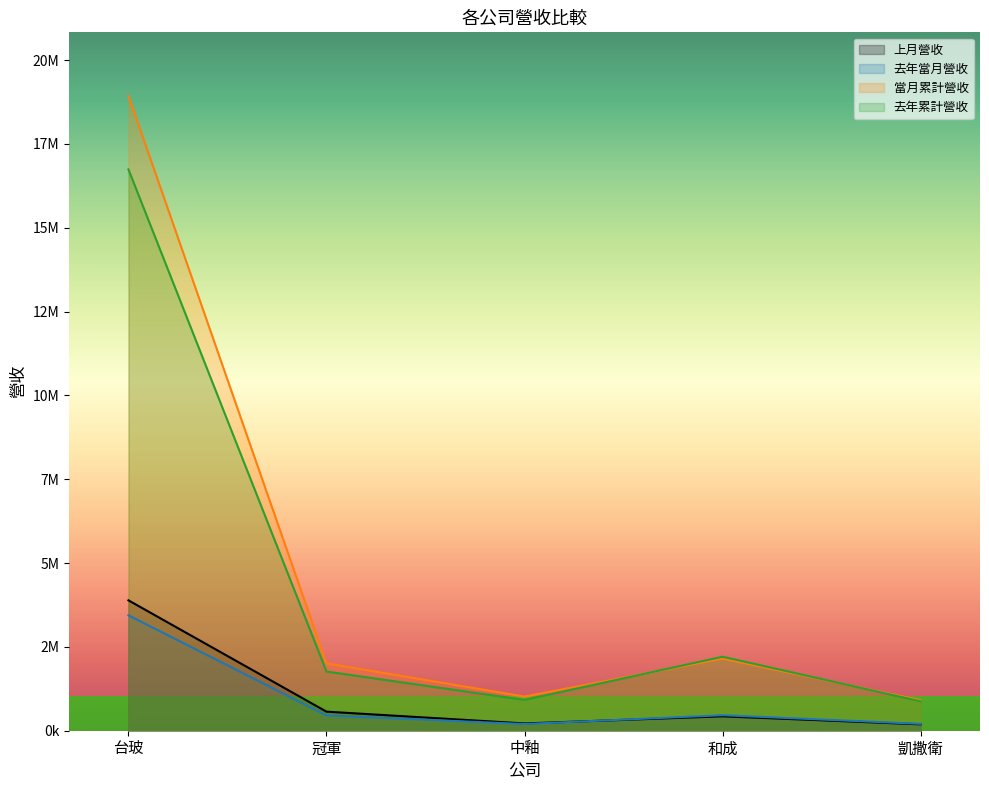

True or false: 上月營收 and 去年累計營收 intersect in this chart.

False